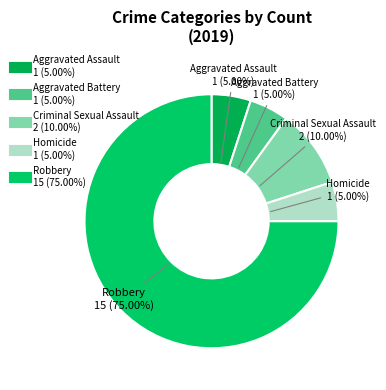

Combined, what portion of the pie is Aggravated Battery and Criminal Sexual Assault?

15.0%